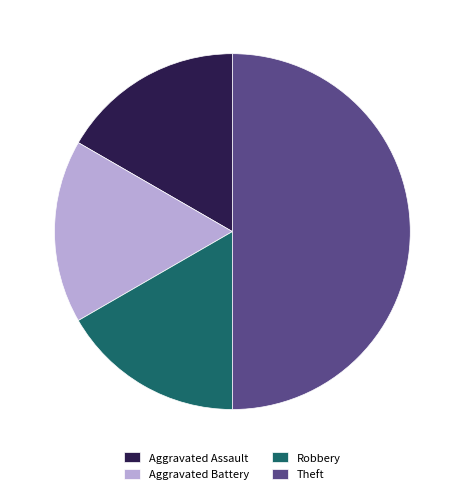

Combined, do Robbery and Aggravated Assault account for over 50%?

No